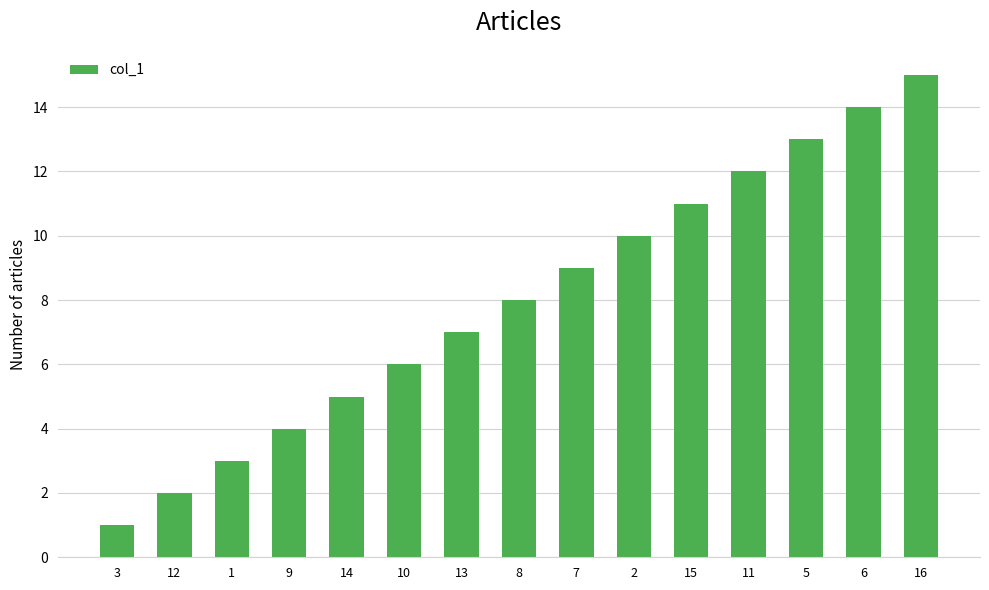

What is the average value?

8